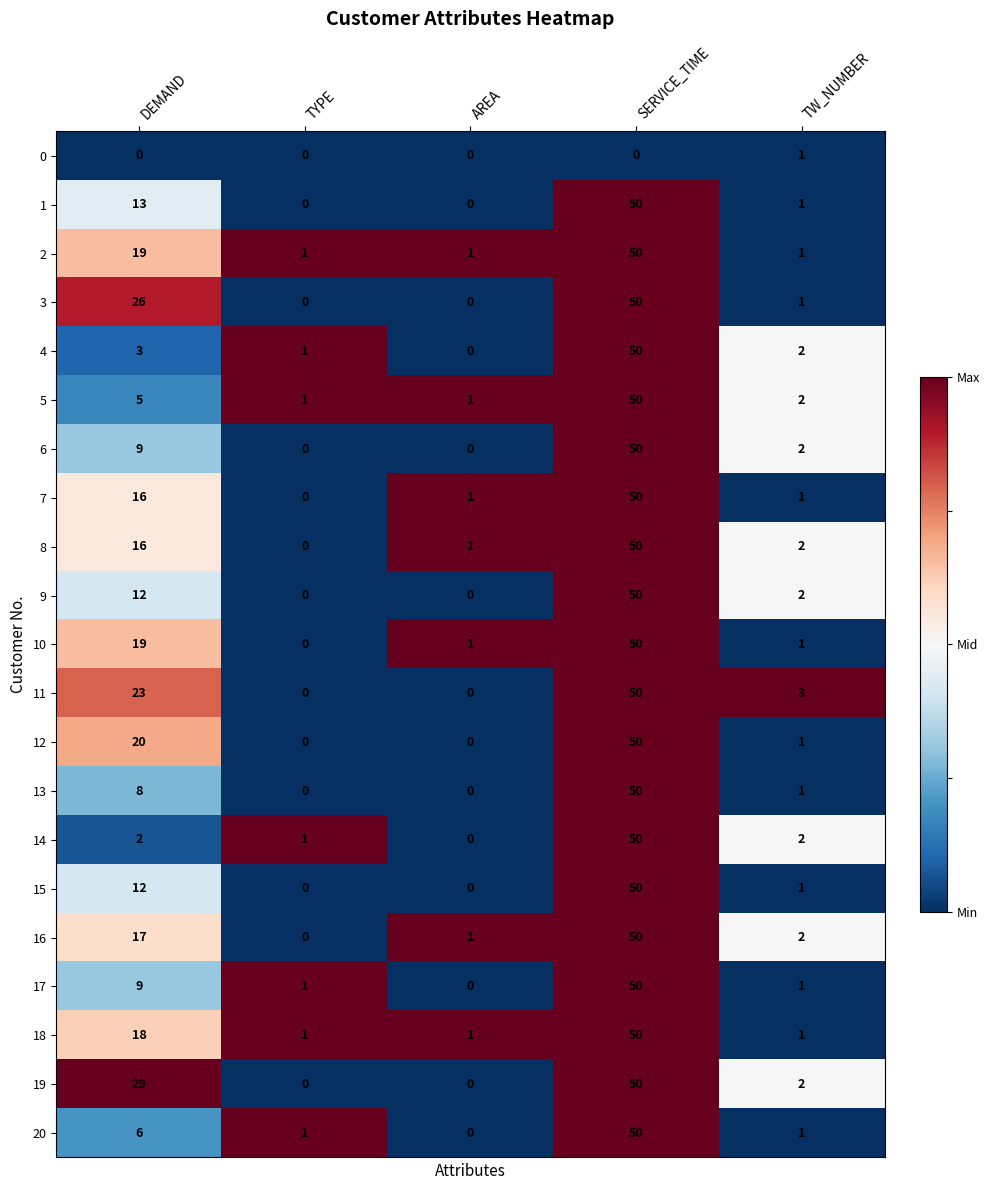

What is the average value of the 8 series?

14